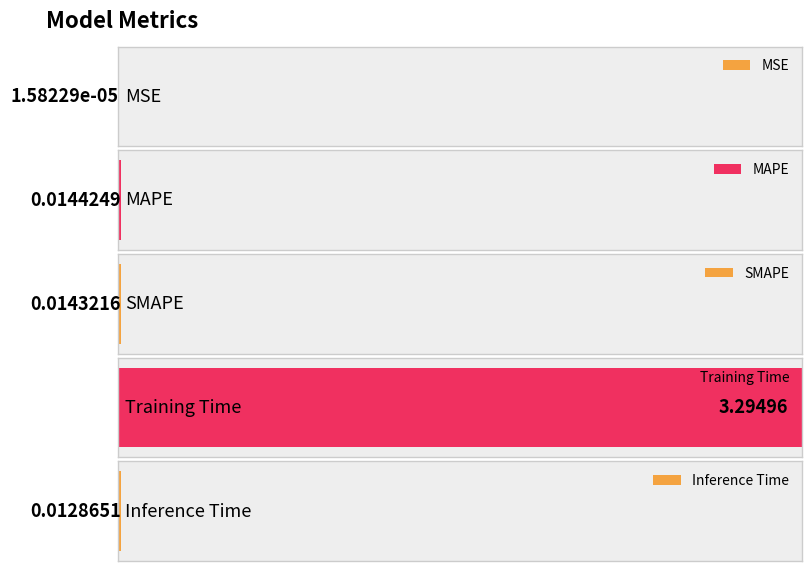

Rank the categories by value from lowest to highest.

MSE, Inference Time, SMAPE, MAPE, Training Time